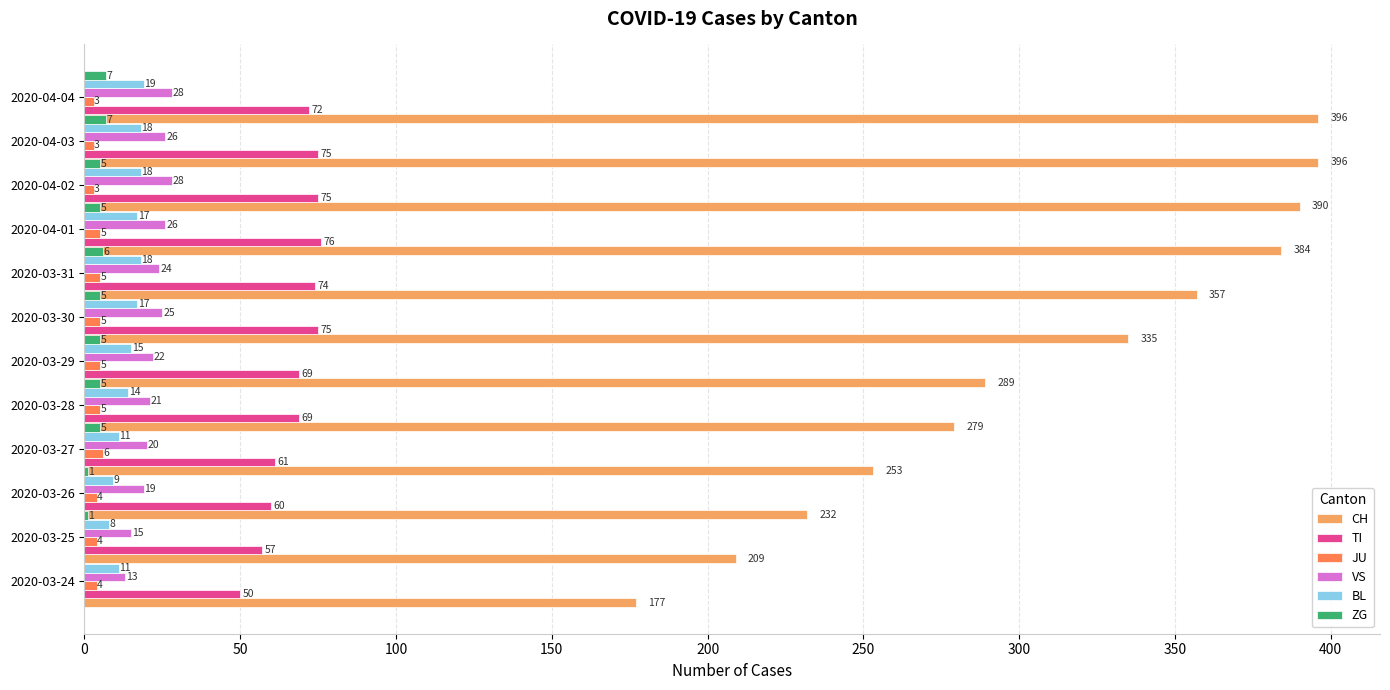

Which series has the largest range (max minus min)?

CH